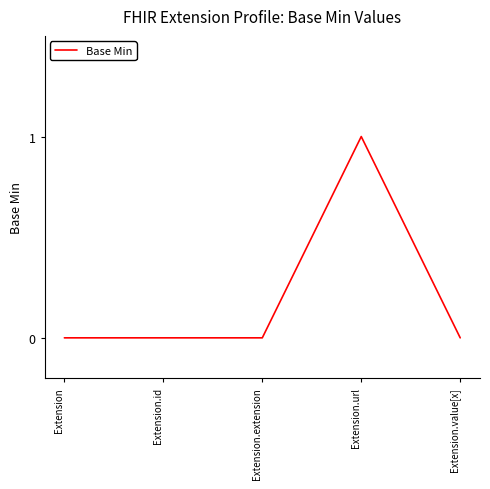

Reading left to right, transcribe all the data shown in this chart.

Extension=0	Extension.id=0	Extension.extension=0	Extension.url=1	Extension.value[x]=0